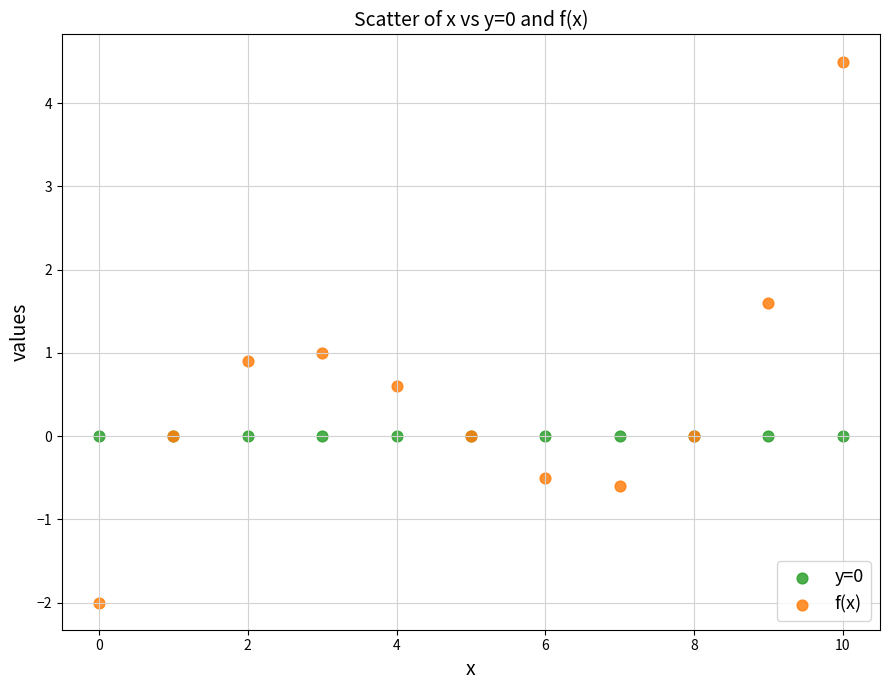

Which series contains the highest Y value?

f(x)